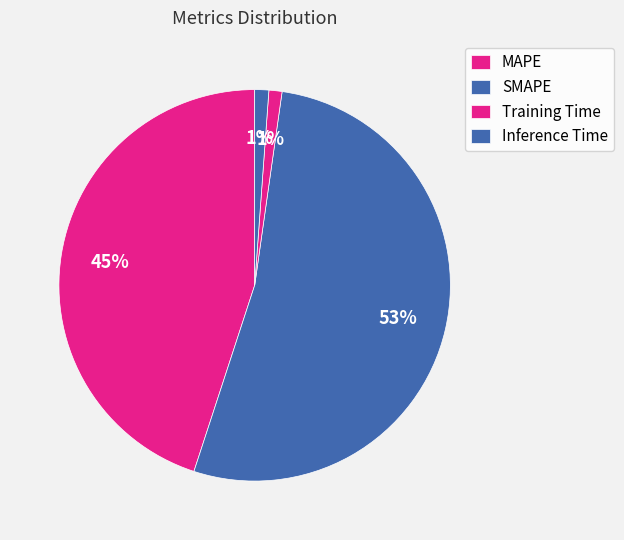

How much of the chart is everything except SMAPE?

47.2%